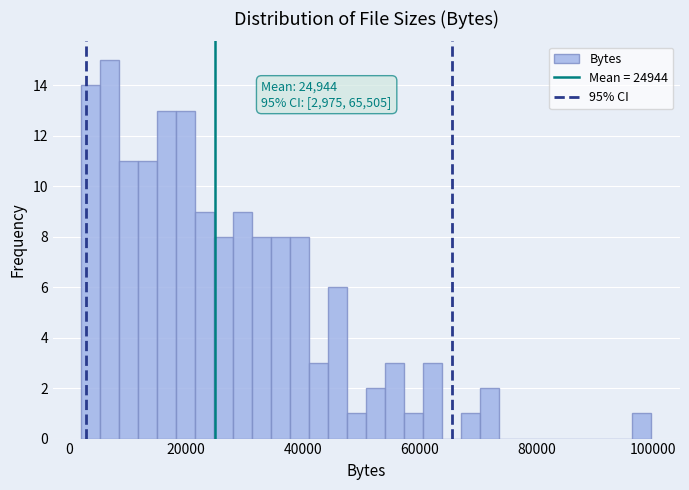

Read against the x-axis, roughly where is the centre of the tallest bar?

6000